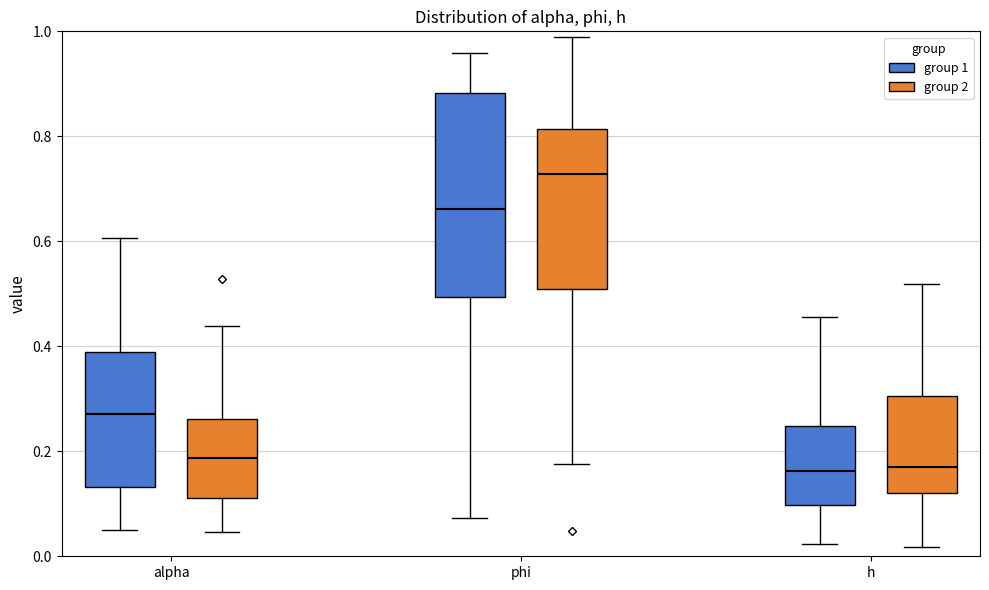

Where does the lower whisker of the box for phi (group 2) end on the y-axis? The values are not printed on the chart, so give them approximately, as read against the axis.

0.18